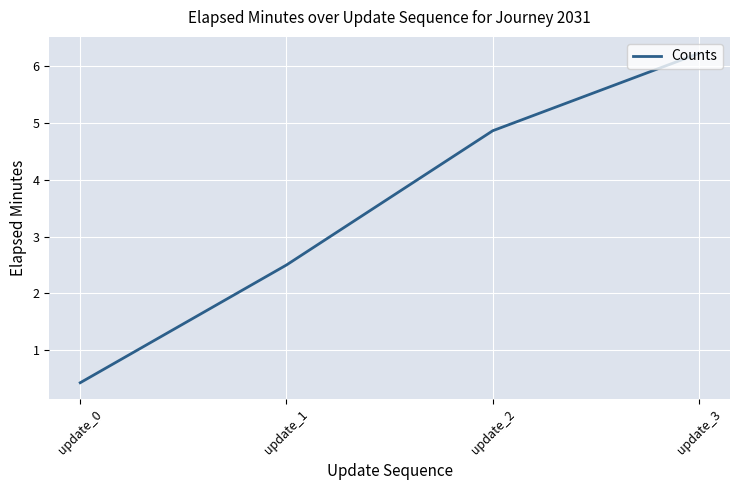

What is the approximate value at update_0?

0.4